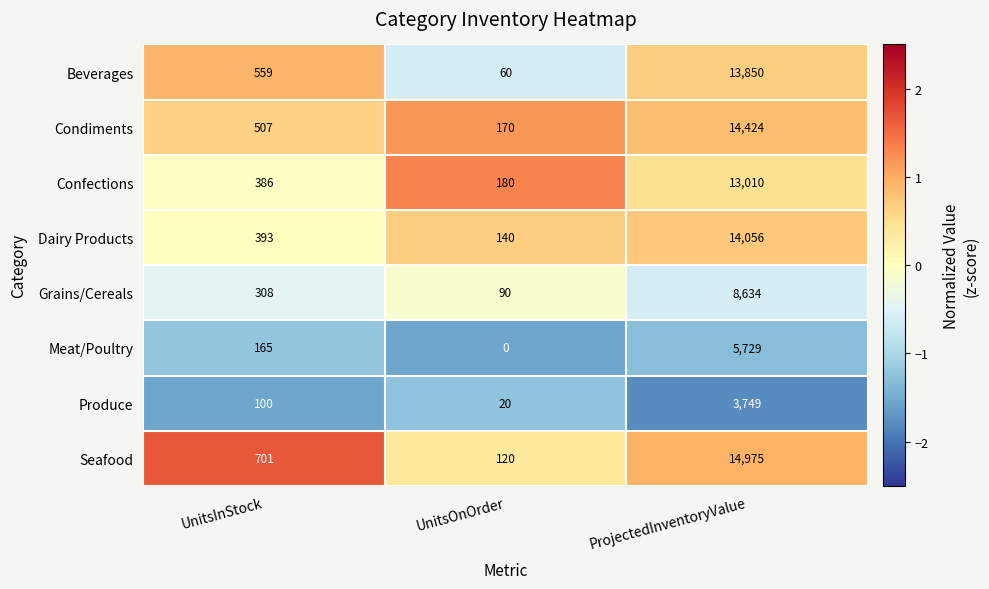

What is the difference between the highest and lowest values at ProjectedInventoryValue?

11226